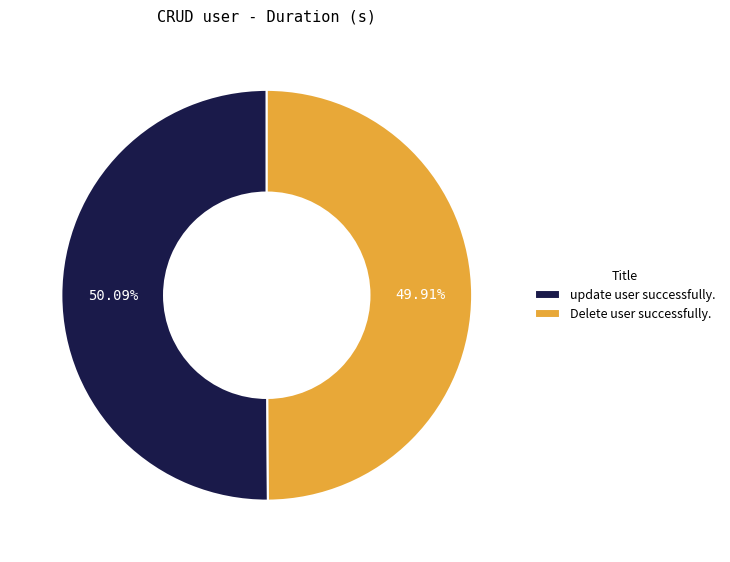

Approximately how many times larger is the value at Delete user successfully. compared to update user successfully.?

1.0